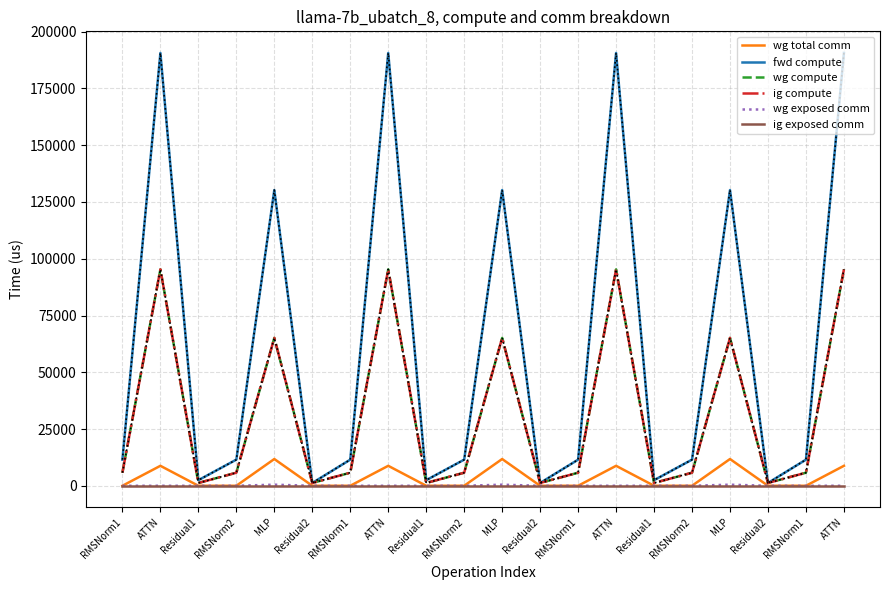

Does the chart display data point markers on the line(s)?

No